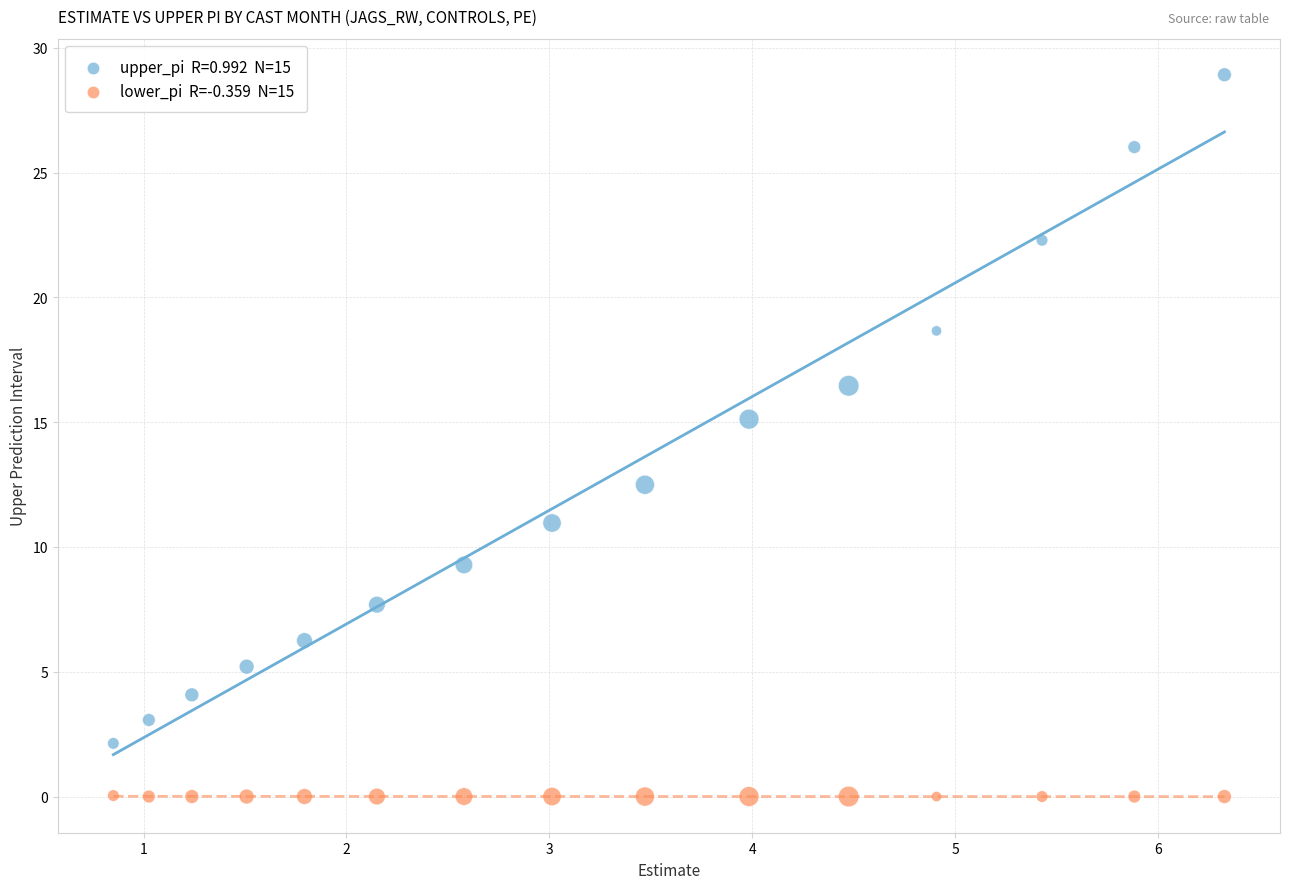

Across all data points, what is the range of X values (max minus min)?

5.5